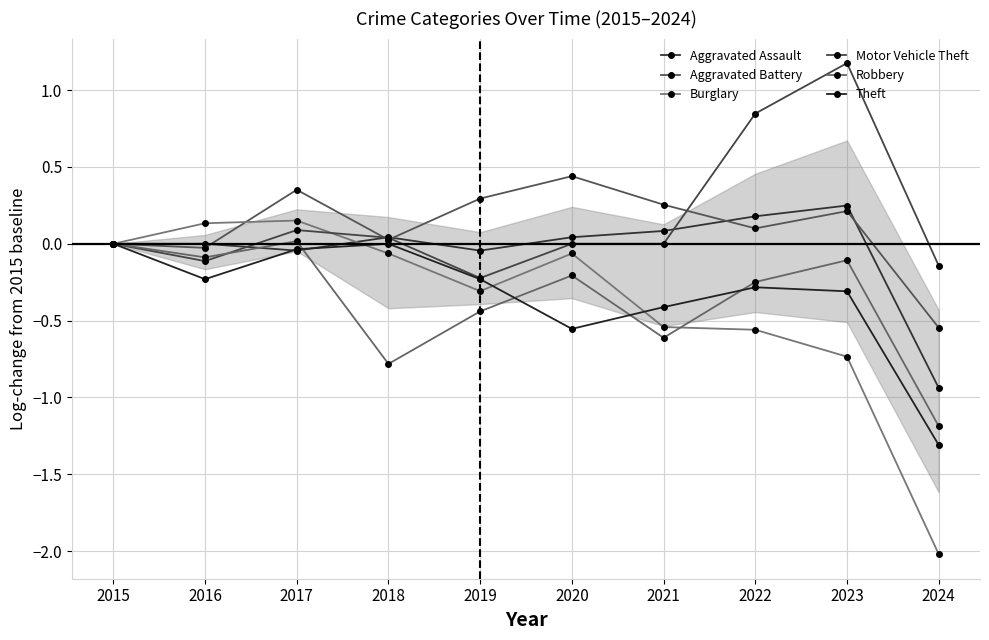

How many series are shown in this chart?

6